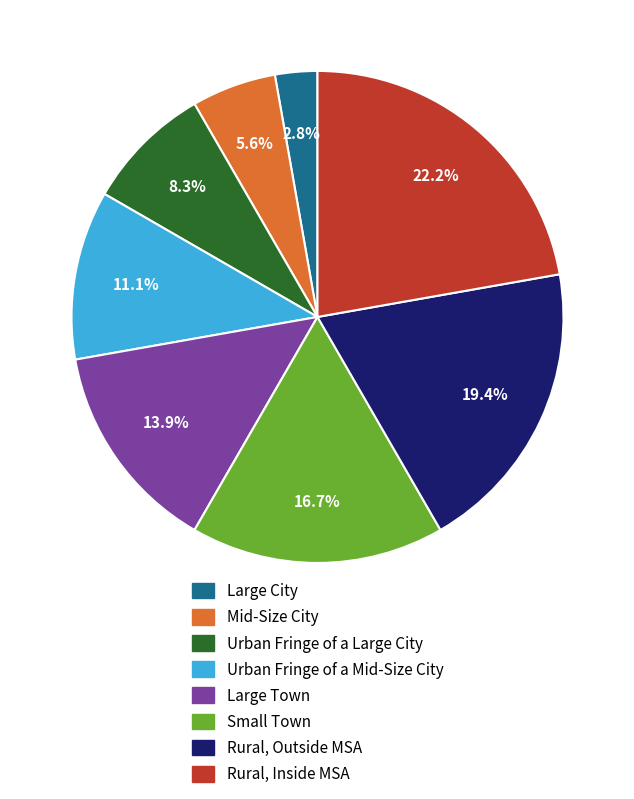

How many slices are in this pie chart?

8